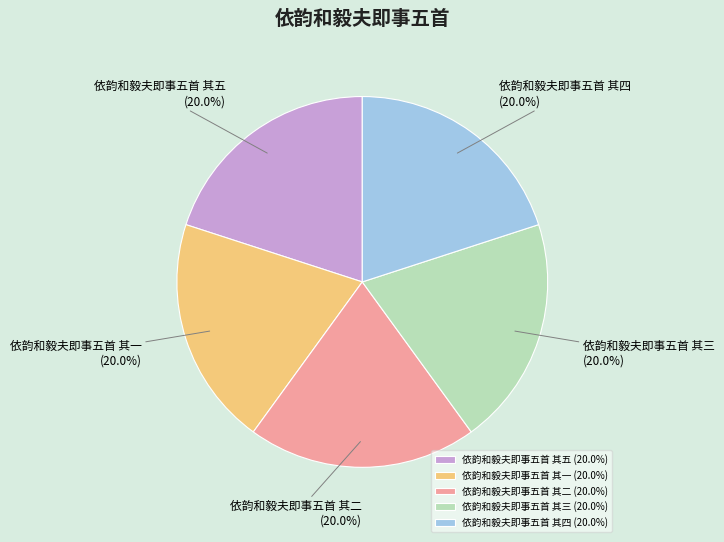

What percentage is NOT represented by 依韵和毅夫即事五首 其三?

80.0%